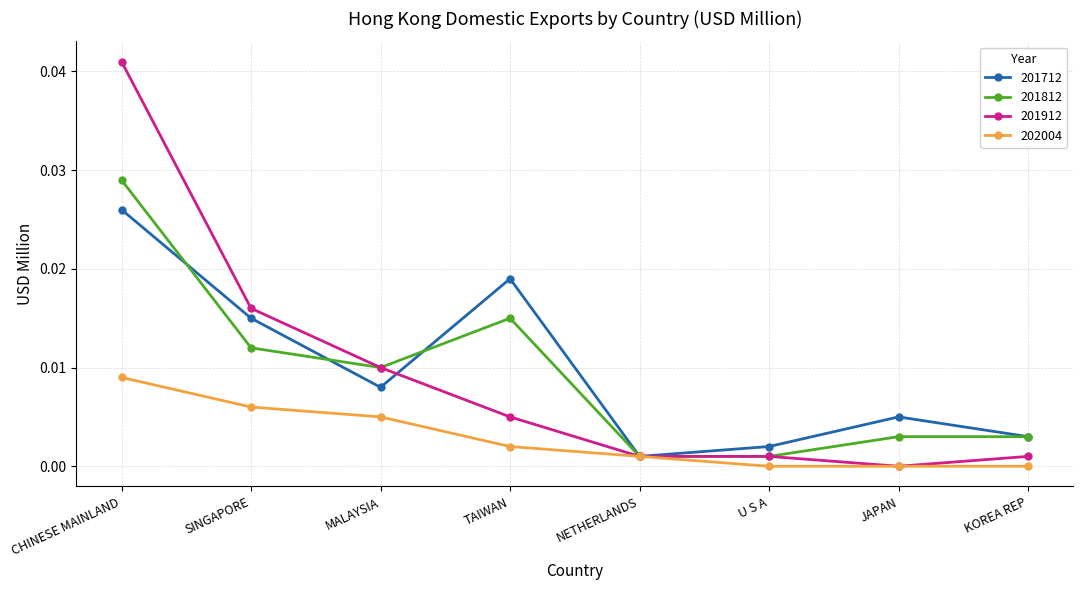

Which series has the largest range (max minus min)?

201912